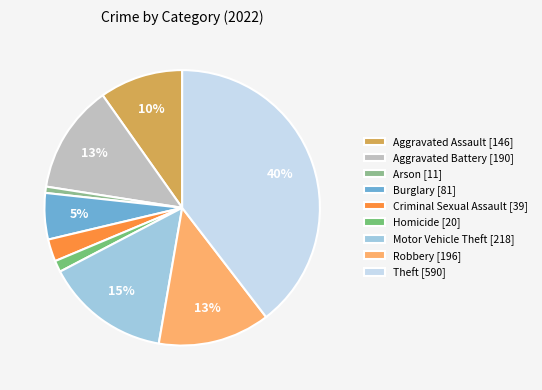

Count the number of slices in the pie.

9